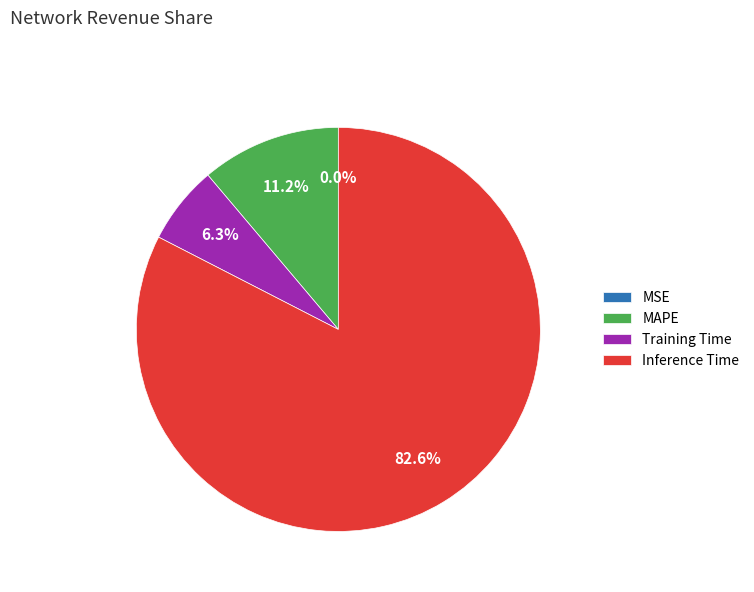

Which slice is the largest?

Inference Time